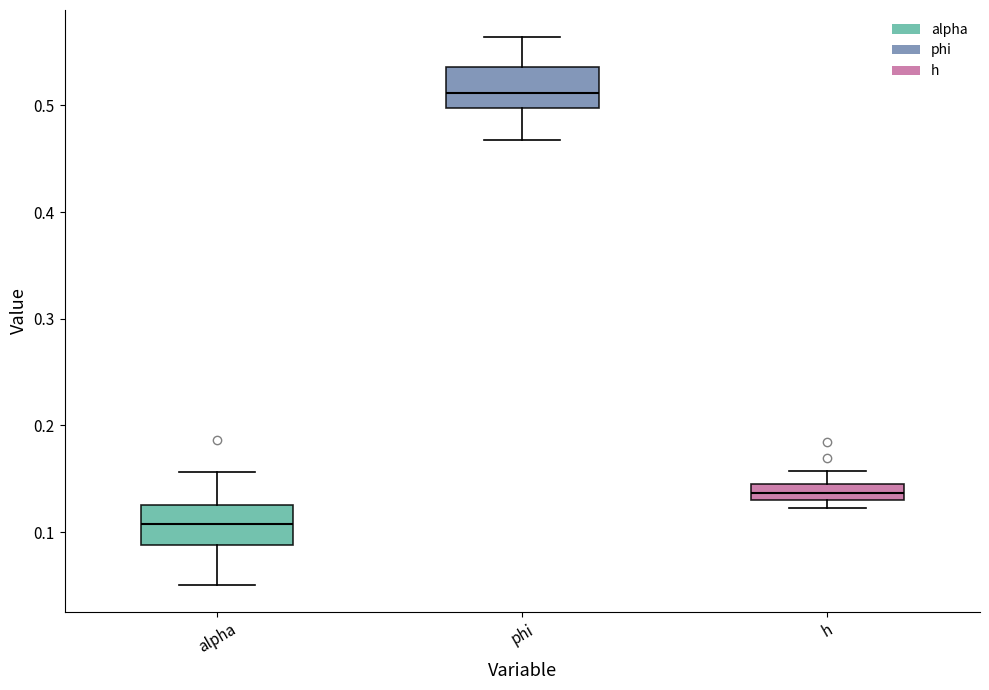

Reading left to right, transcribe this box plot: for each box, give where its median line is, the range the box spans, and where its two whiskers end, as read against the y-axis. The values are not printed on the chart, so give them approximately, as read against the axis.

alpha: median 0.11, box 0.09 to 0.13, whiskers 0.05 to 0.16
phi: median 0.51, box 0.50 to 0.54, whiskers 0.47 to 0.56
h: median 0.14, box 0.13 to 0.15, whiskers 0.12 to 0.16